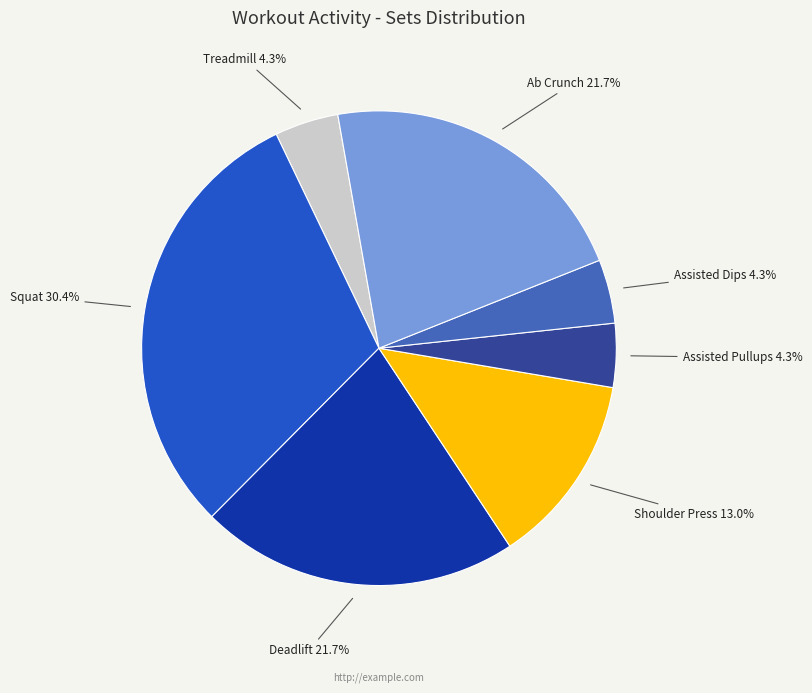

Which category has the biggest portion of the pie?

Squat